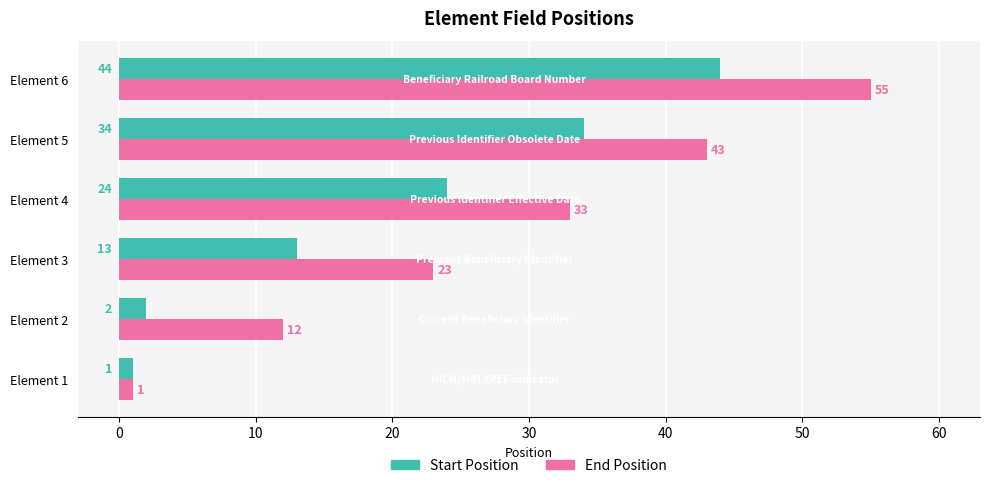

At which label is Start Position closest to 22?

Element 4